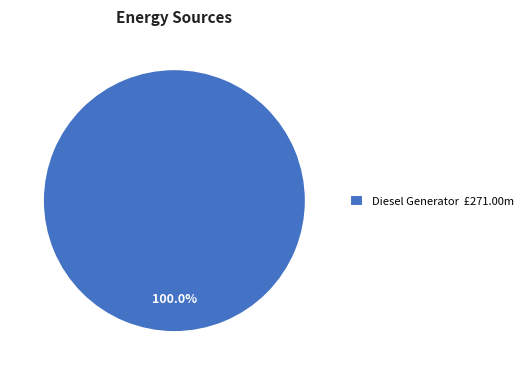

Rank the categories by value from highest to lowest.

Diesel Generator £271.00m